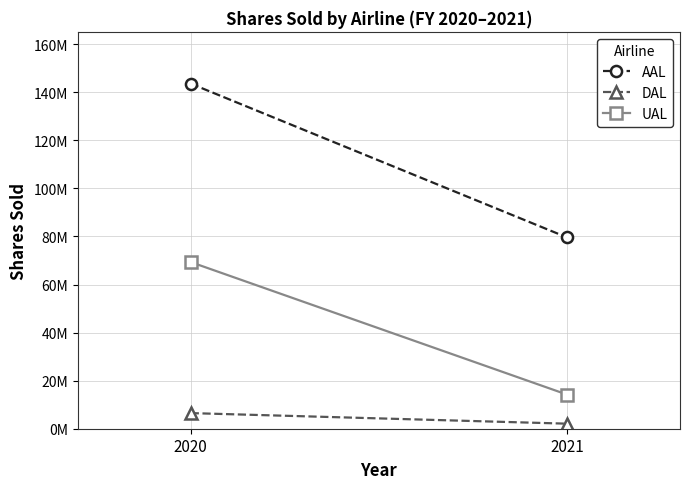

What is the spread (max minus min) of values at 2021?

77499019